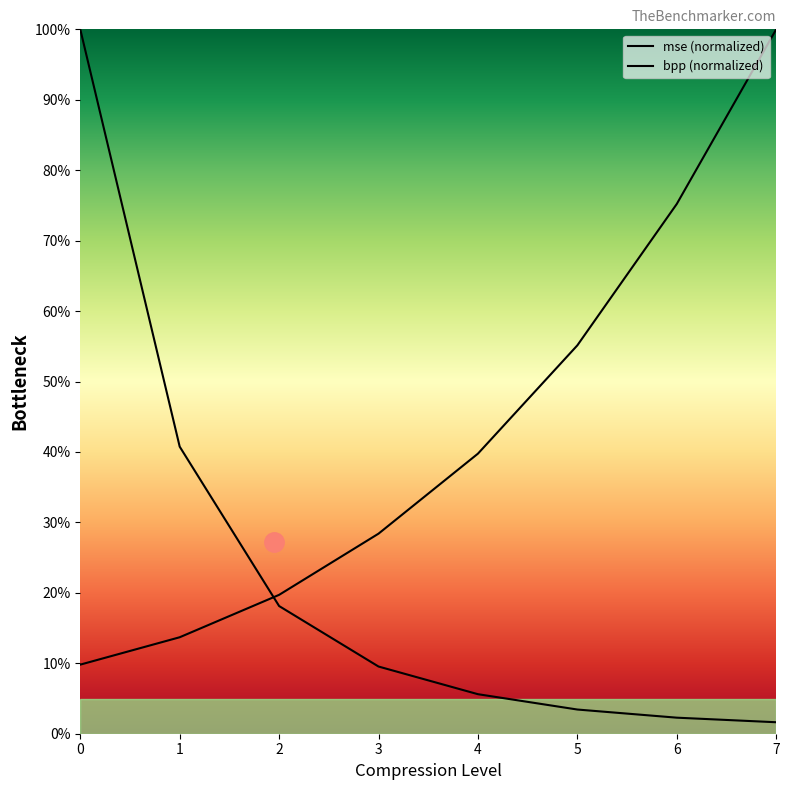

Where does the bpp (normalized) series first go above 39?

4